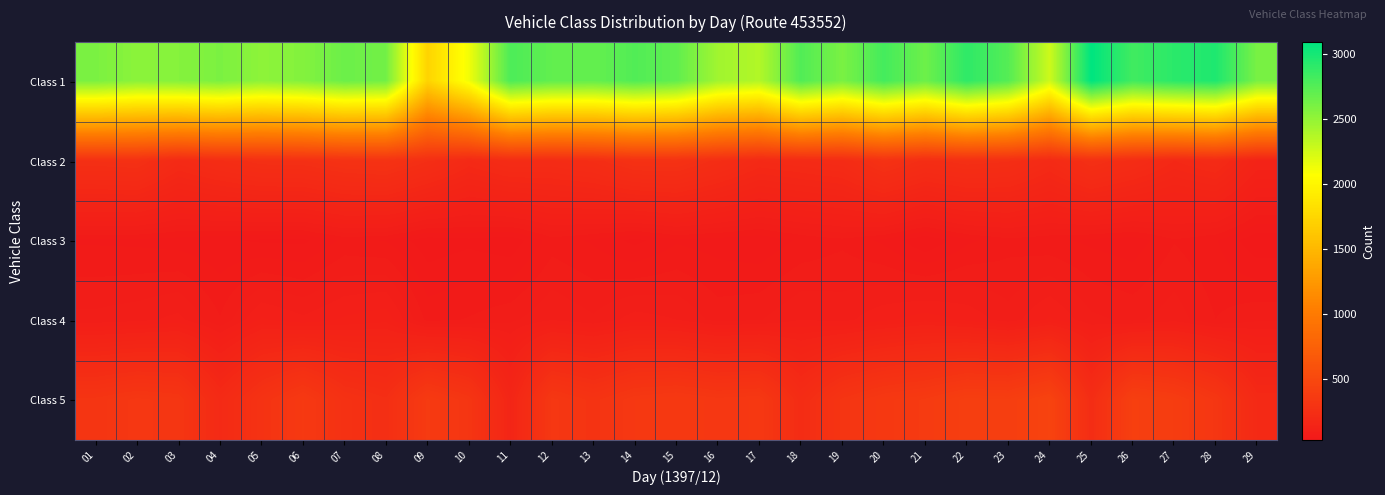

Reading left to right, transcribe all the data shown in this chart.

Class 1: 01=2591	02=2530	03=2550	04=2591	05=2520	06=2559	07=2654	08=2624	09=1727	10=2121	11=2779	12=2694	13=2683	14=2759	15=2696	16=2443	17=2376	18=2759	19=2597	20=2811	21=2651	22=2897	23=2744	24=2269	25=3089	26=2826	27=2913	28=2963	29=2603
Class 2: 01=257	02=263	03=202	04=231	05=253	06=255	07=277	08=285	09=245	10=194	11=223	12=219	13=235	14=271	15=274	16=237	17=196	18=206	19=217	20=276	21=238	22=253	23=246	24=203	25=258	26=227	27=183	28=207	29=135
Class 3: 01=49	02=48	03=45	04=41	05=37	06=36	07=54	08=50	09=31	10=36	11=30	12=57	13=49	14=35	15=49	16=45	17=41	18=53	19=60	20=48	21=27	22=48	23=58	24=54	25=48	26=43	27=62	28=52	29=29
Class 4: 01=79	02=83	03=91	04=64	05=101	06=90	07=101	08=107	09=59	10=64	11=72	12=86	13=77	14=93	15=87	16=70	17=74	18=87	19=83	20=96	21=106	22=96	23=80	24=101	25=78	26=72	27=82	28=63	29=73
Class 5: 01=308	02=331	03=318	04=202	05=287	06=351	07=271	08=246	09=365	10=313	11=157	12=332	13=296	14=338	15=350	16=332	17=340	18=223	19=307	20=345	21=365	22=405	23=399	24=448	25=231	26=414	27=385	28=322	29=193